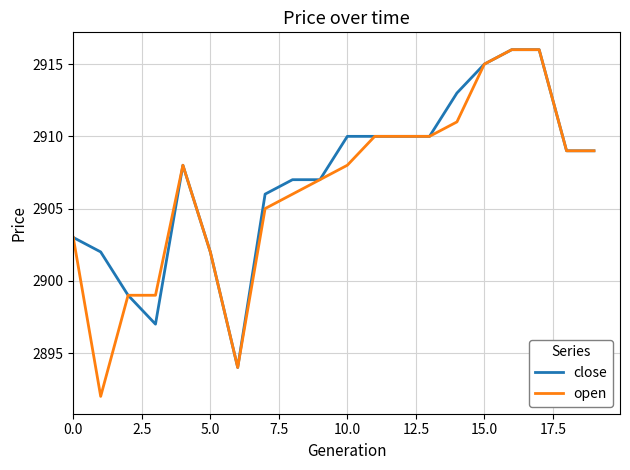

What is the difference between the maximum and minimum values in the close series?

22